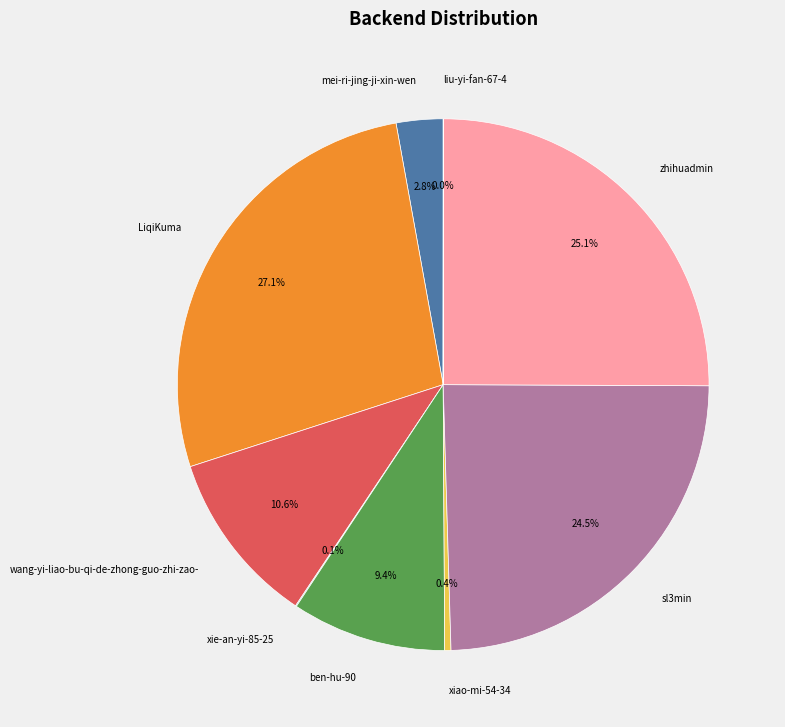

What is the total percentage of xiao-mi-54-34 and LiqiKuma?

27.5%